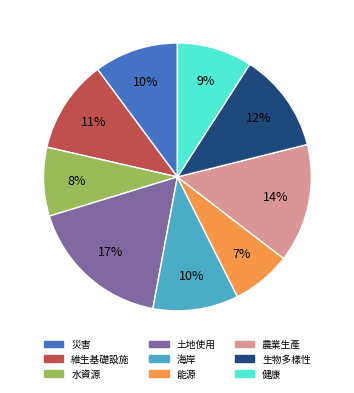

True or false: 土地使用 accounts for 30% of the total.

False